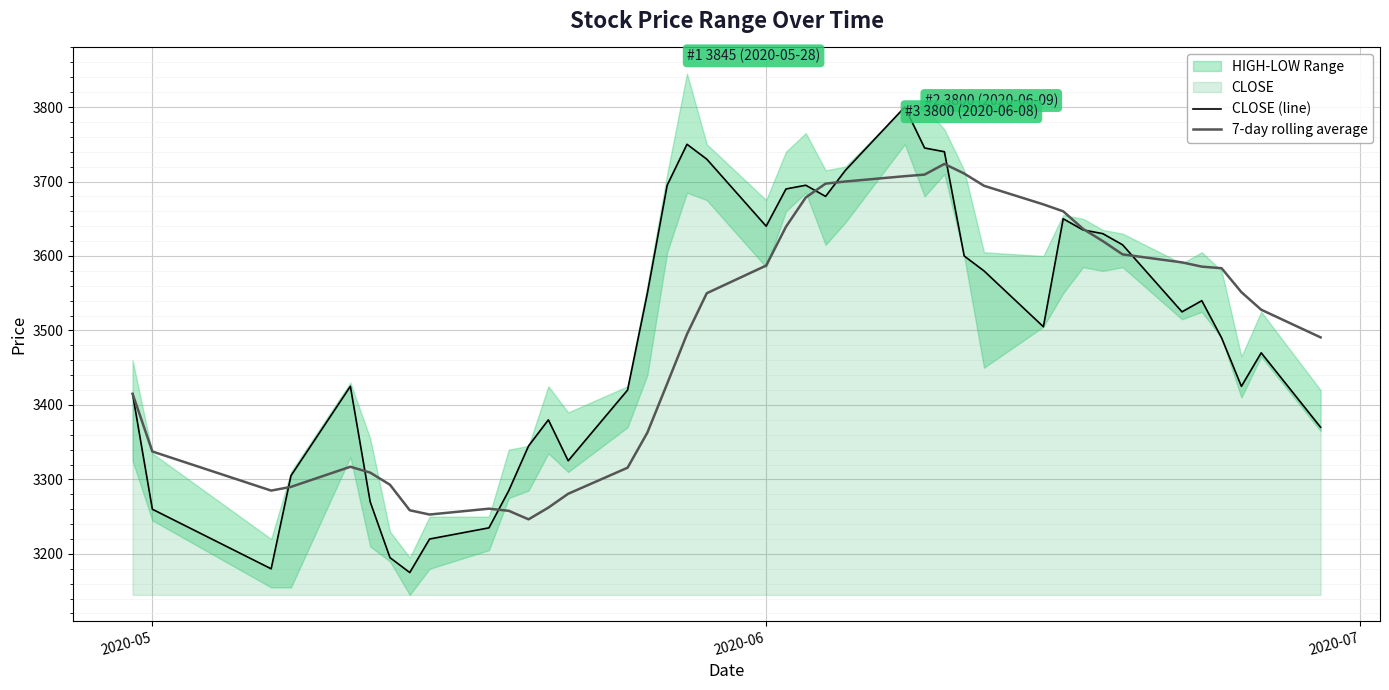

What is the highest value of the 7-day rolling average series?

3723.6